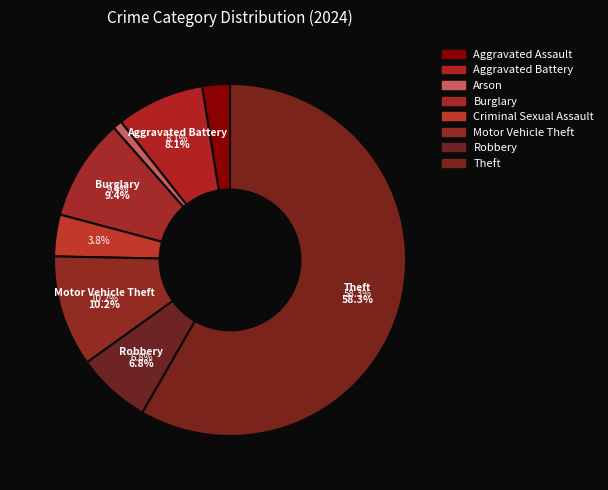

Which slice is the largest?

Theft